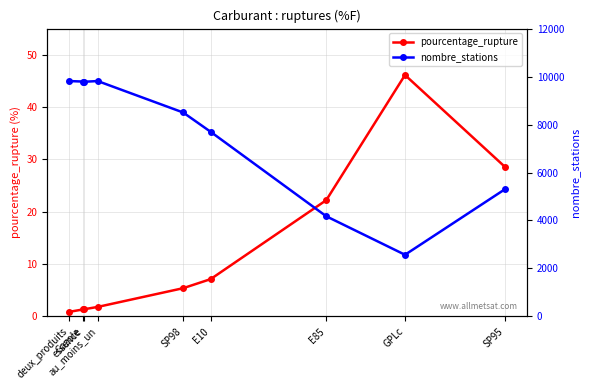

What is the label of the 8th point from the left?

GPLc